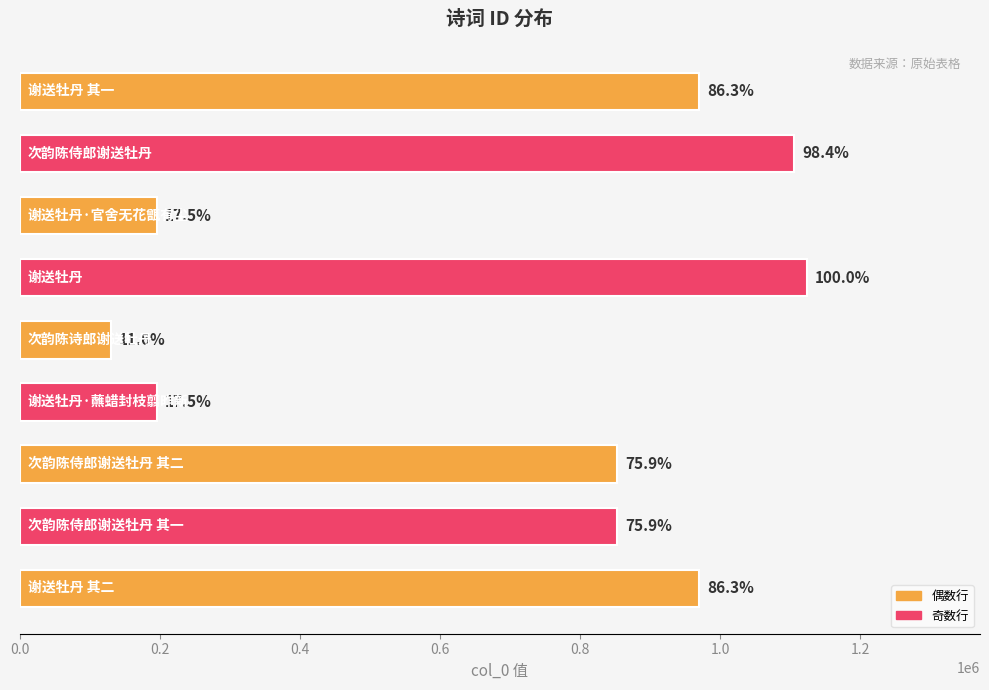

What is the smallest value displayed?

130150